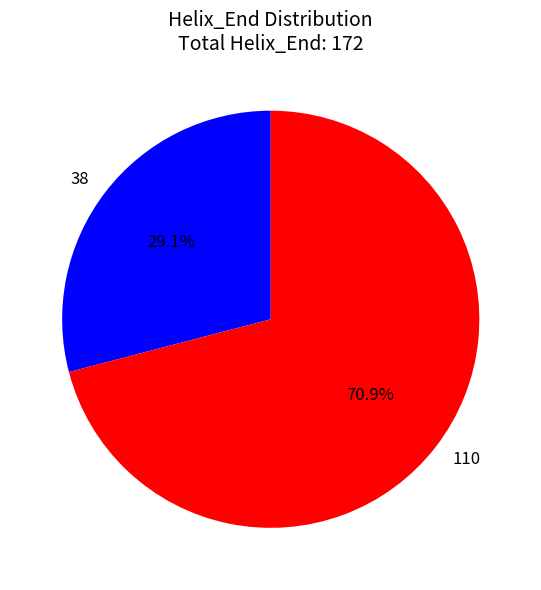

How many segments does this pie chart have?

2